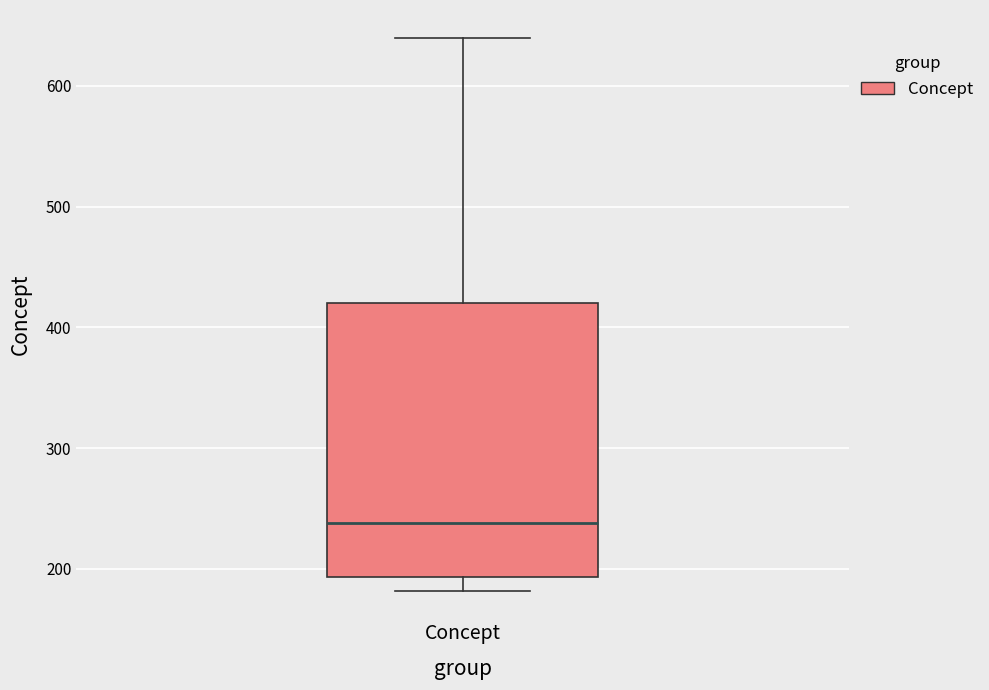

Where does the lower whisker of the box for Concept end on the y-axis? The values are not printed on the chart, so give them approximately, as read against the axis.

180